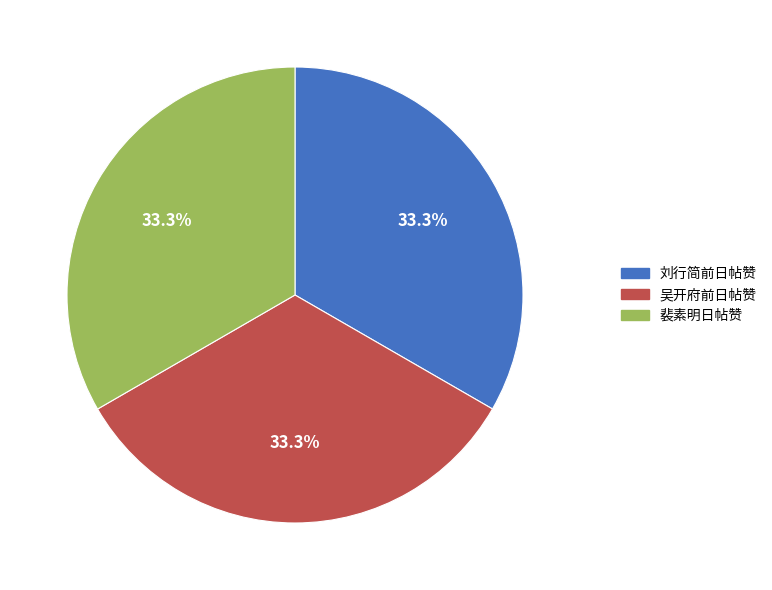

What portion of the pie excludes 刘行简前日帖赞?

66.7%